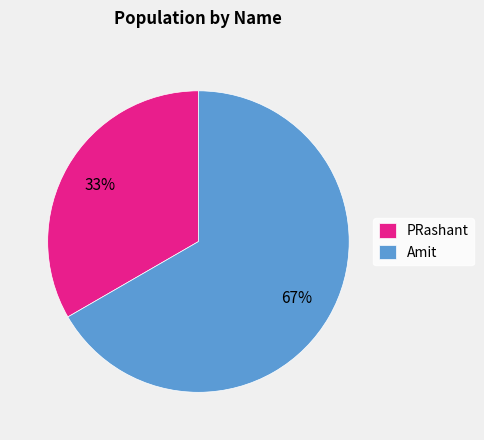

Combined, do Amit and PRashant account for over 50%?

Yes